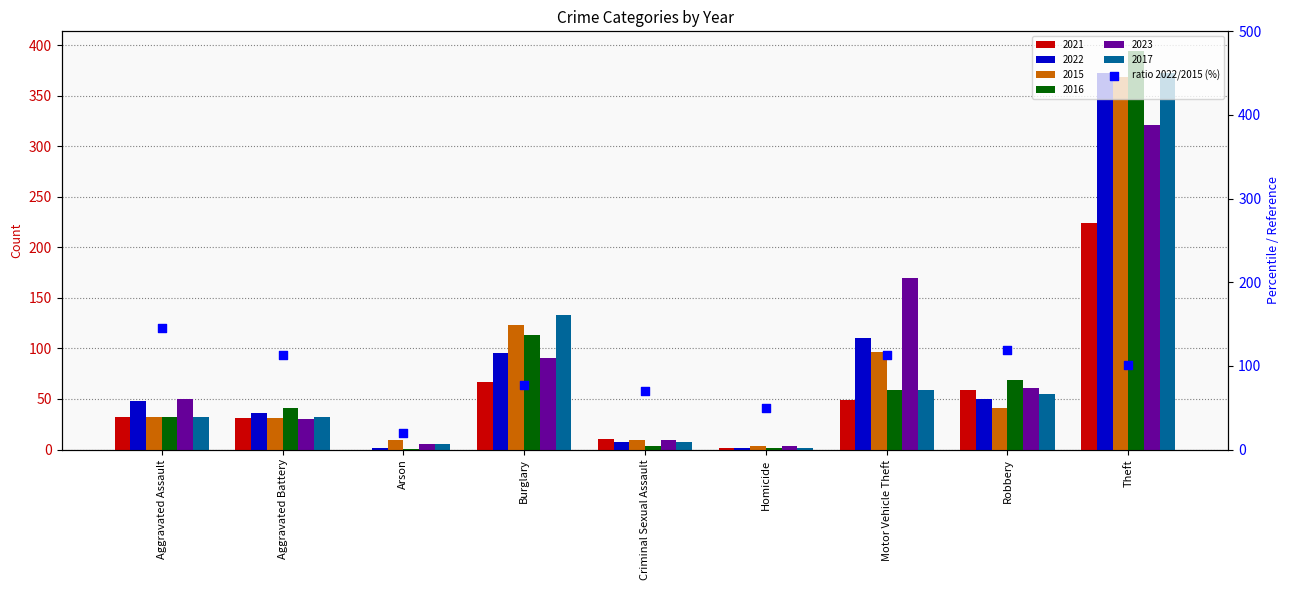

What is the change in value from Aggravated Battery to Motor Vehicle Theft?

+0.9